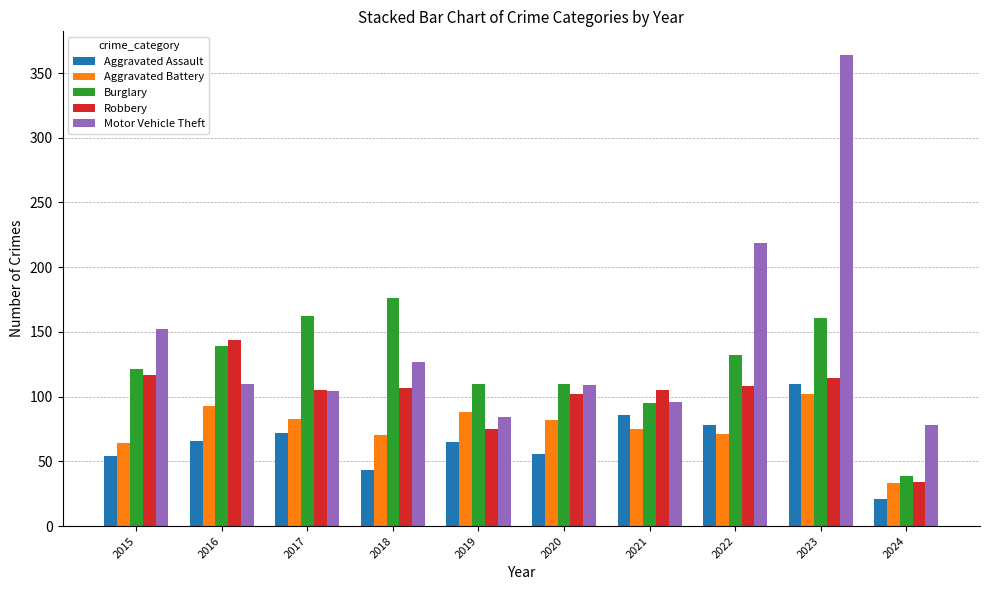

Which series has the widest spread of values?

Motor Vehicle Theft